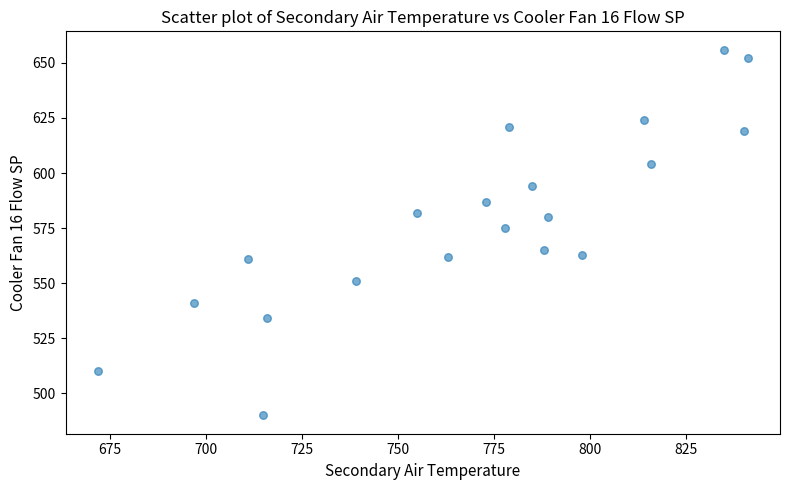

What Y value in the scatter plot is closest to 573?

575